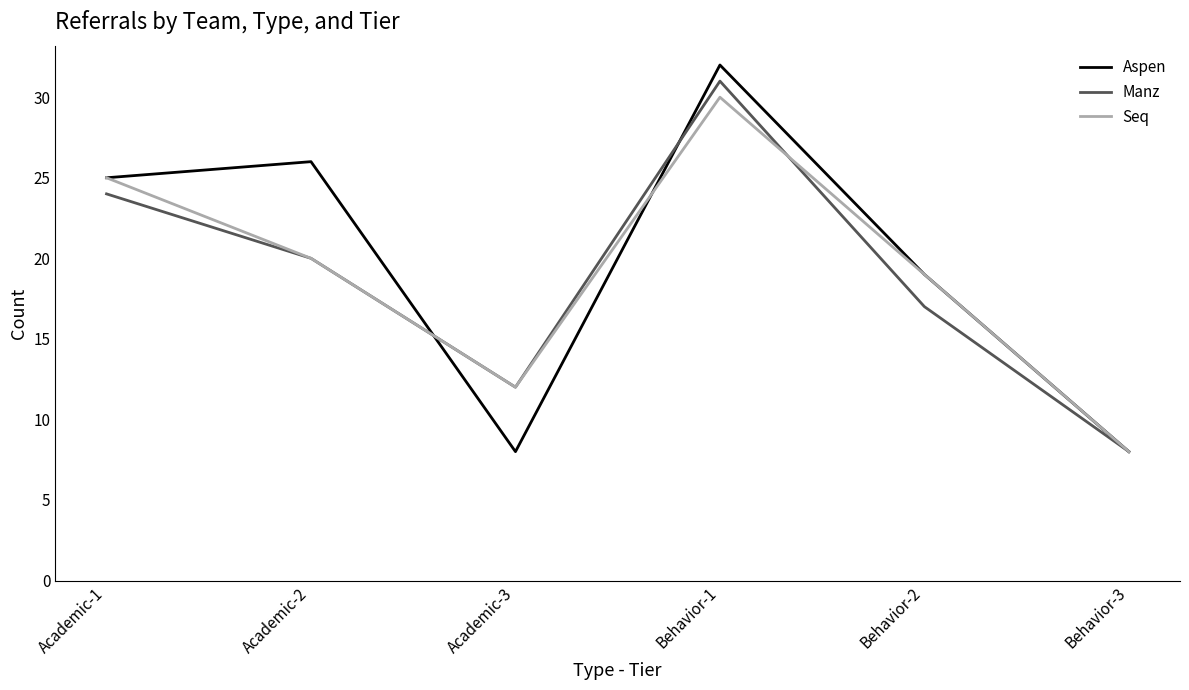

What position from the left is Academic-2?

2